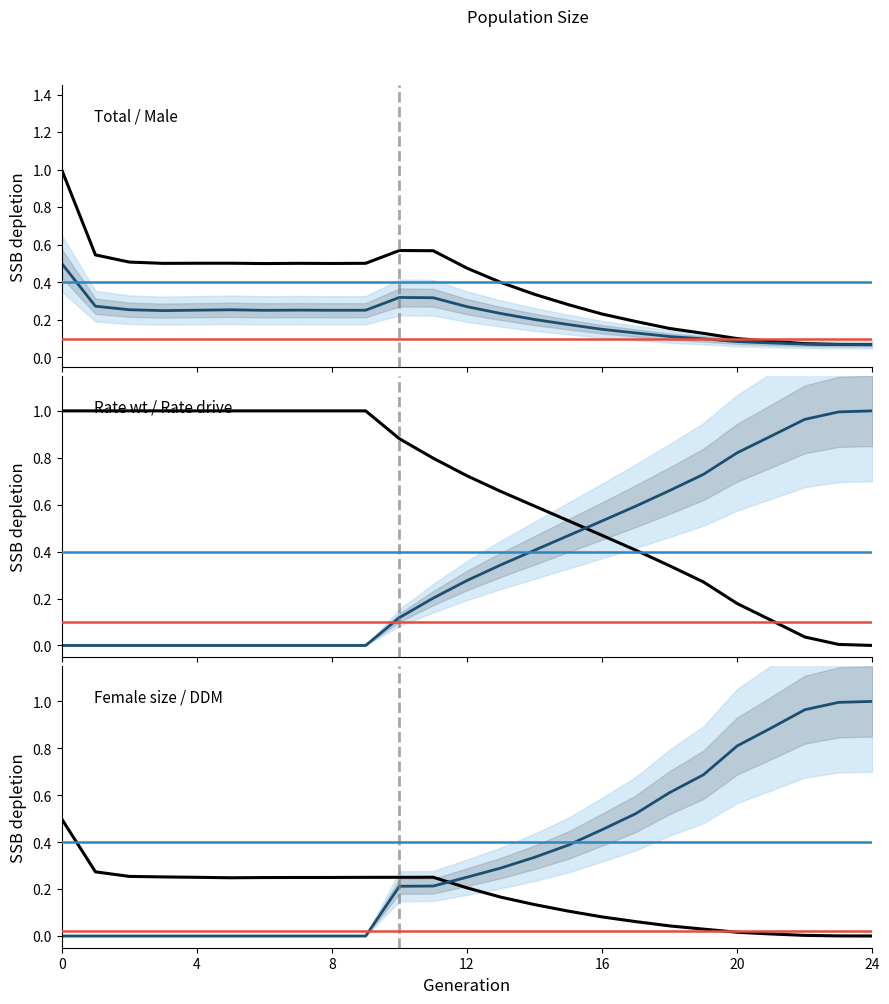

Count the number of data series in this chart.

6